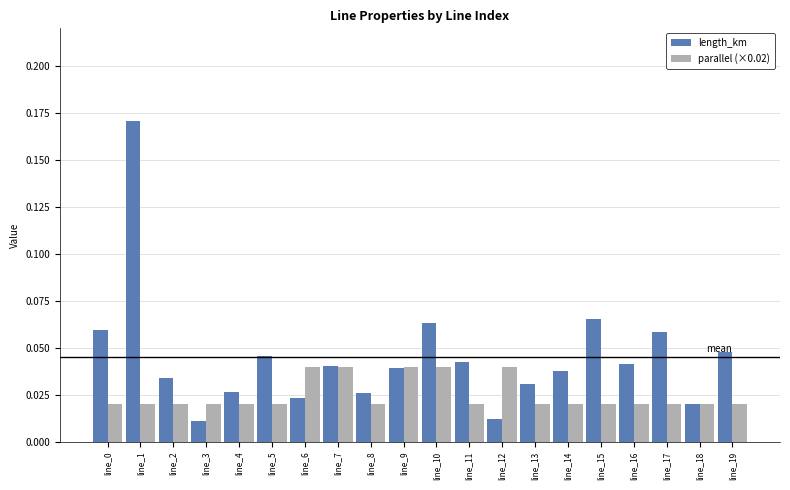

Which series has the largest range (max minus min)?

length_km